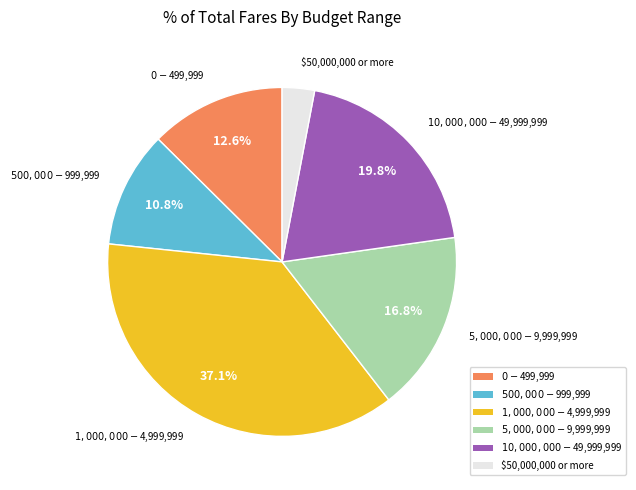

To the nearest percent, what percentage of the pie is $1,000,000 - $4,999,999?

37%